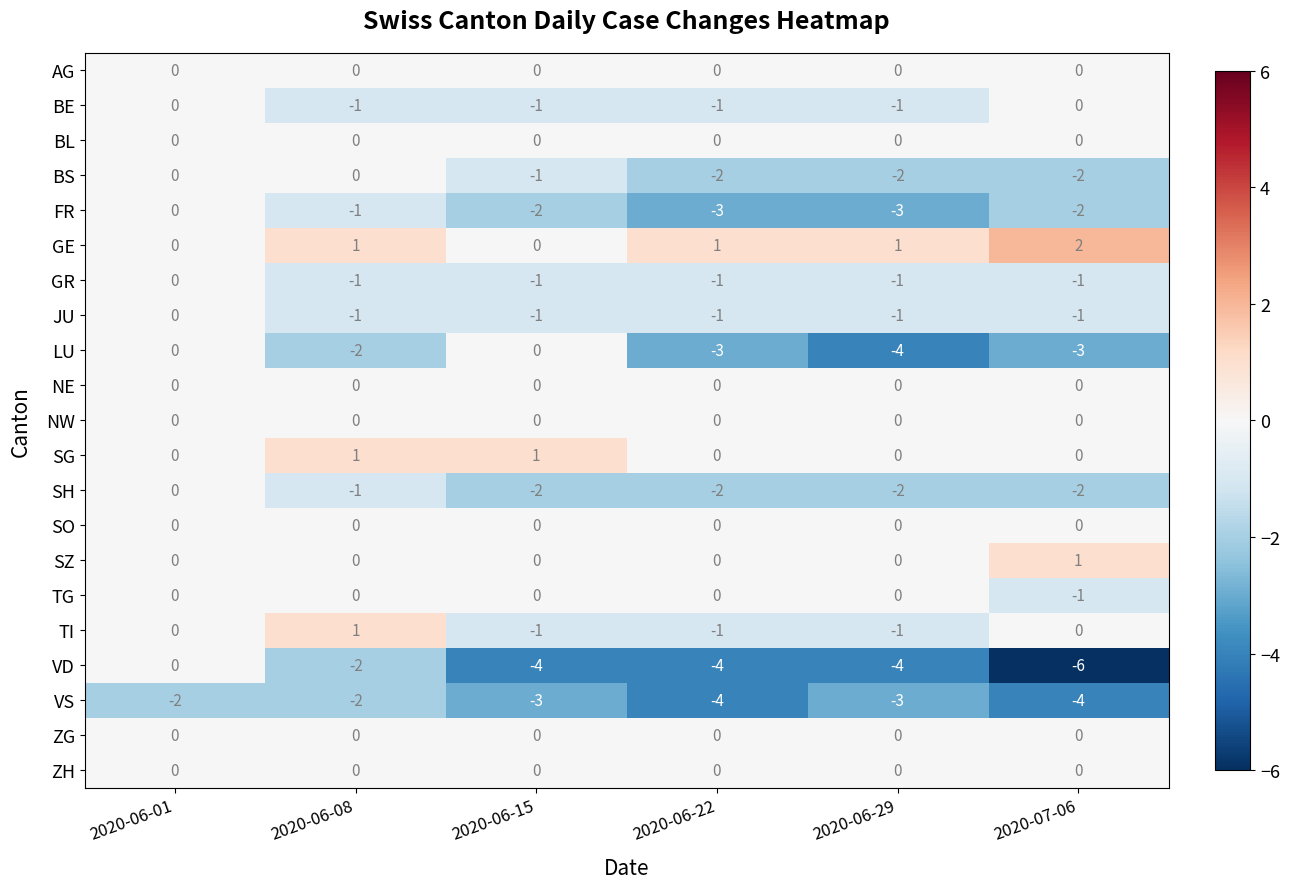

Count the number of categories in the chart.

6